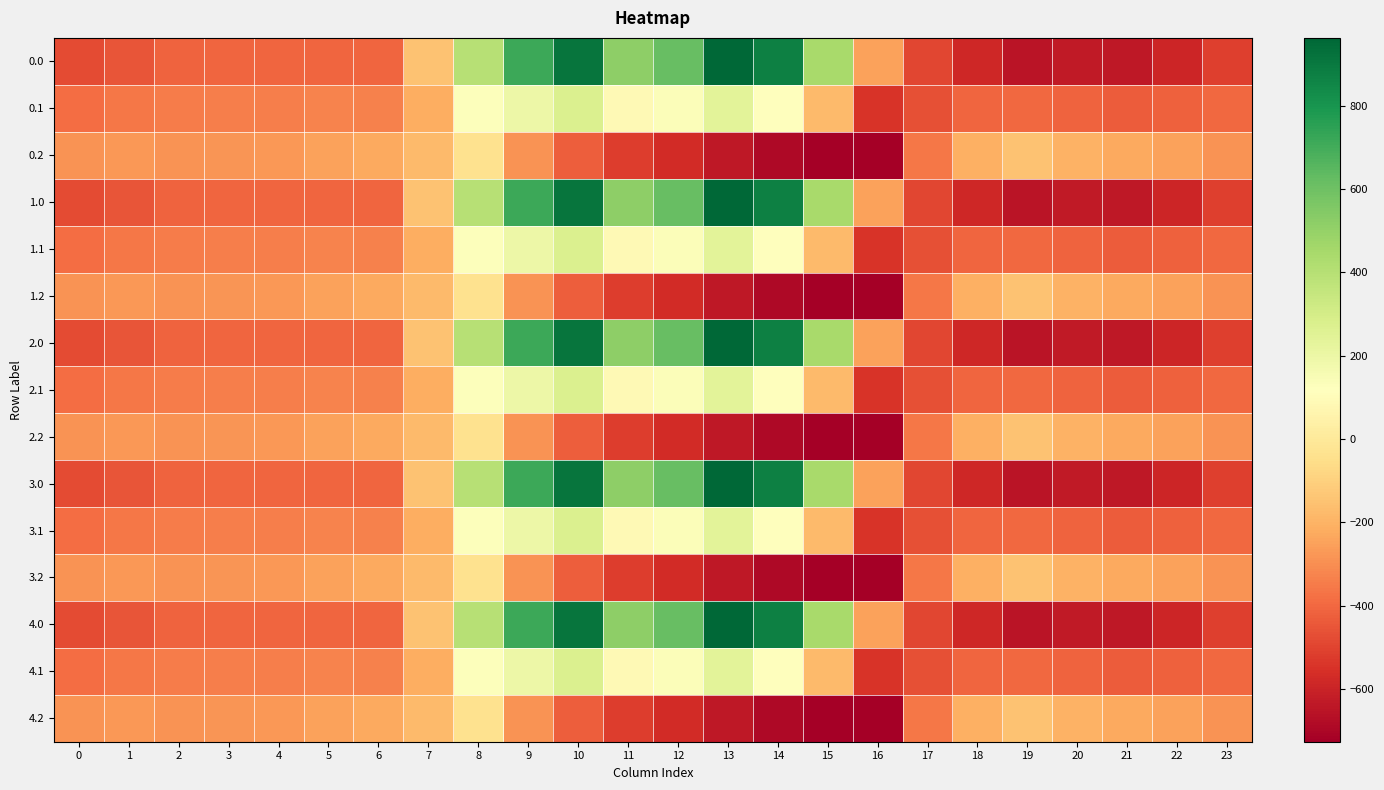

At which category does the chart reach its minimum across all series?

16